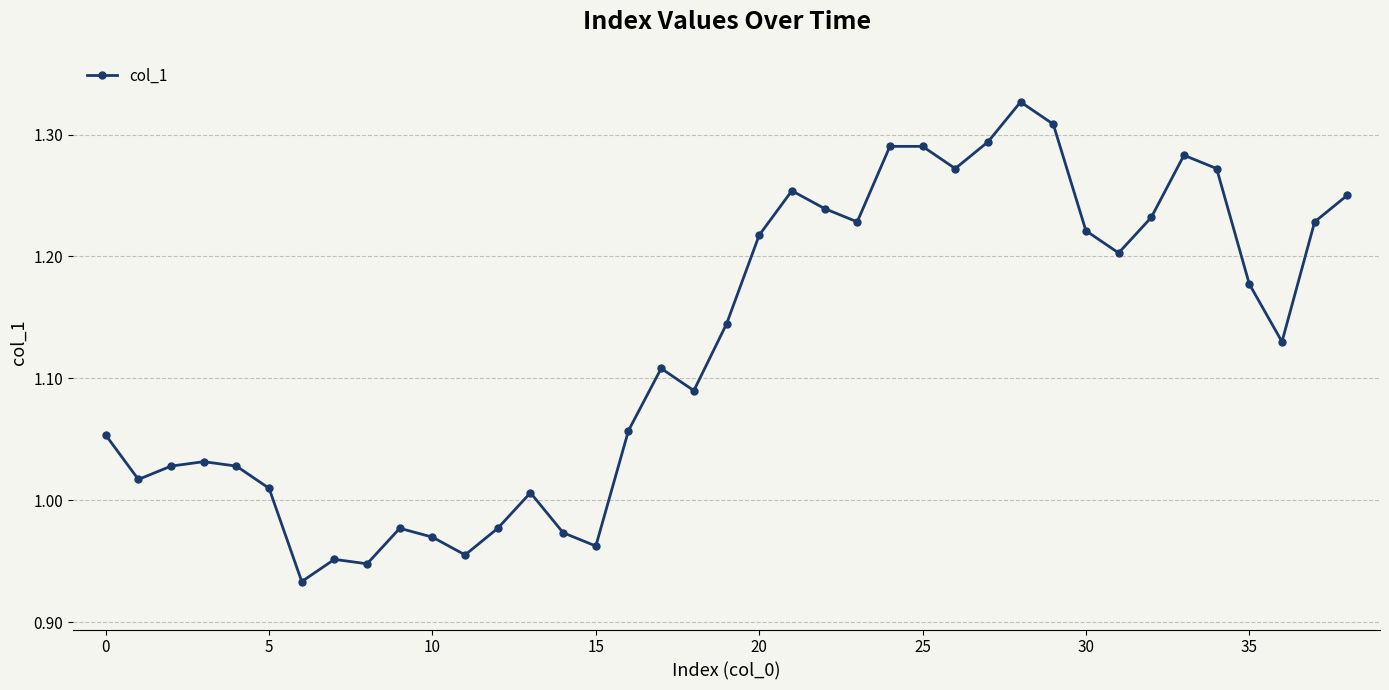

What is the difference between the second highest and minimum values?

0.4